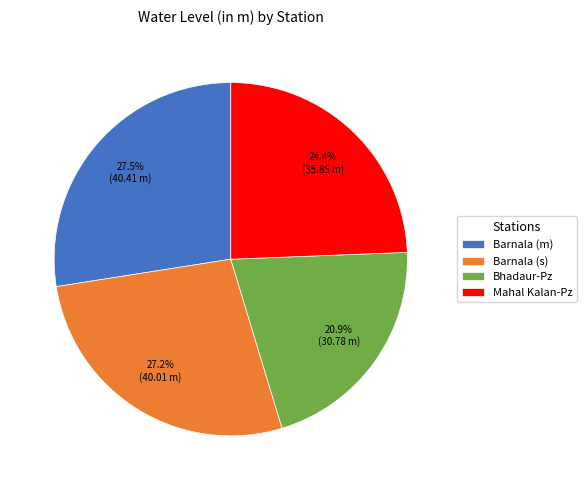

The Barnala (m) slice represents 14% of the pie. True or false?

False